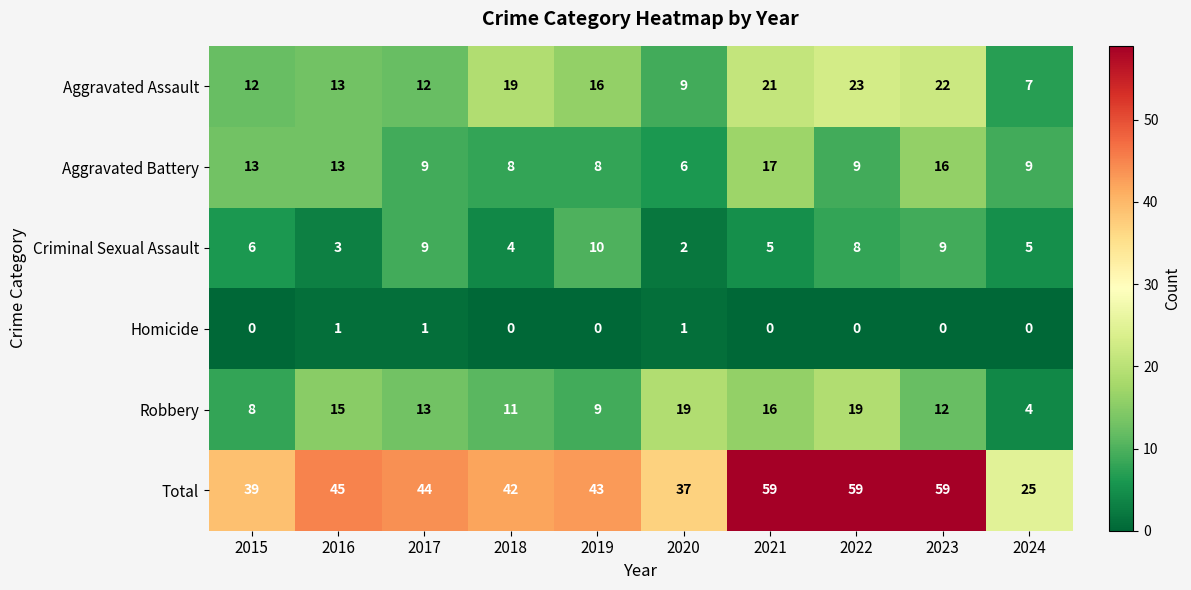

What is the difference between the maximum and minimum values in the Total series?

34